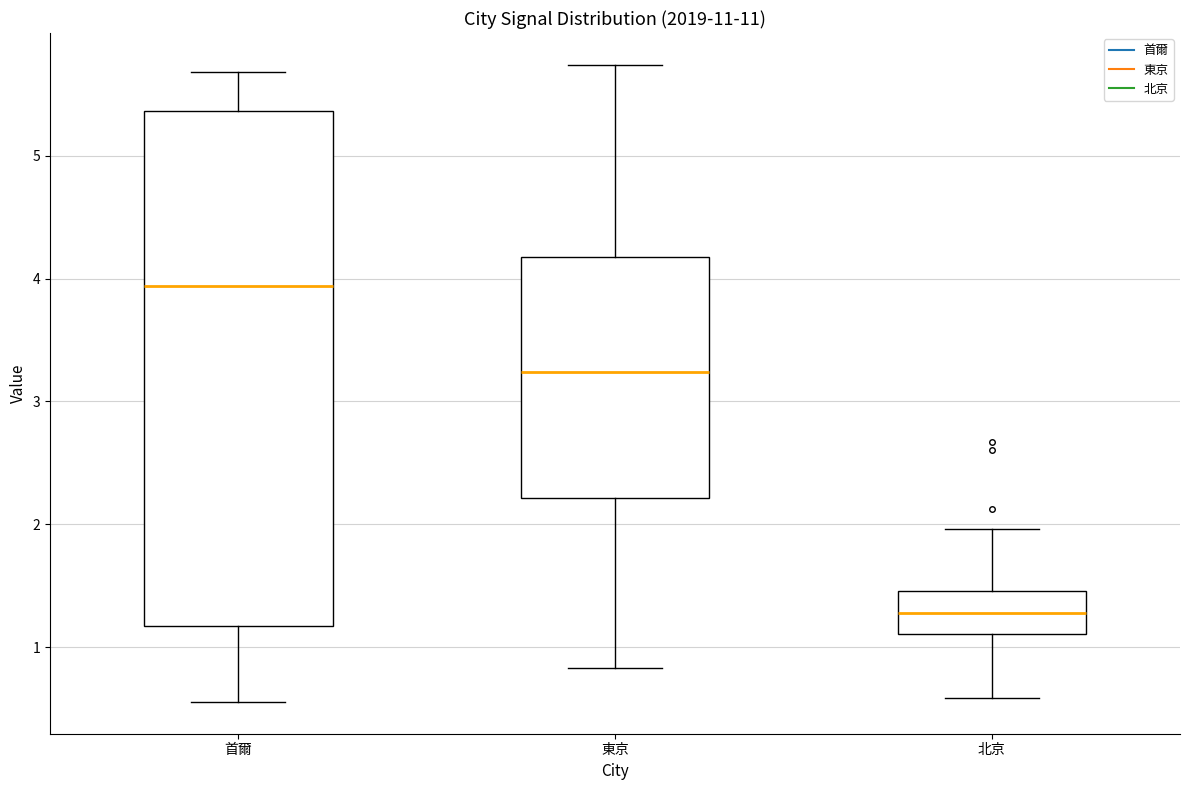

Reading left to right, transcribe this box plot: for each box, give where its median line is, the range the box spans, and where its two whiskers end, as read against the y-axis. The values are not printed on the chart, so give them approximately, as read against the axis.

首爾: median 3.9, box 1.2 to 5.4, whiskers 0.6 to 5.7
東京: median 3.2, box 2.2 to 4.2, whiskers 0.8 to 5.7
北京: median 1.3, box 1.1 to 1.5, whiskers 0.6 to 2.0